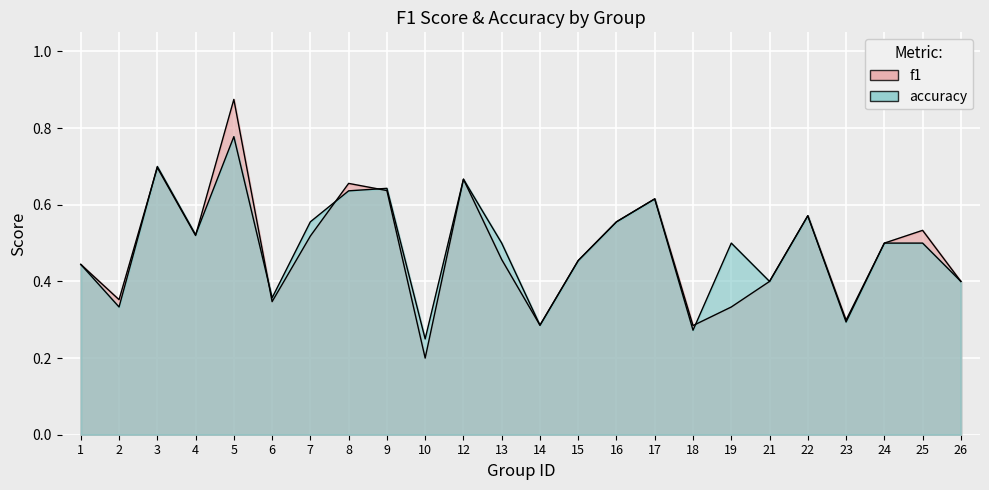

After their last crossing, which series has the higher values: accuracy or f1?

accuracy